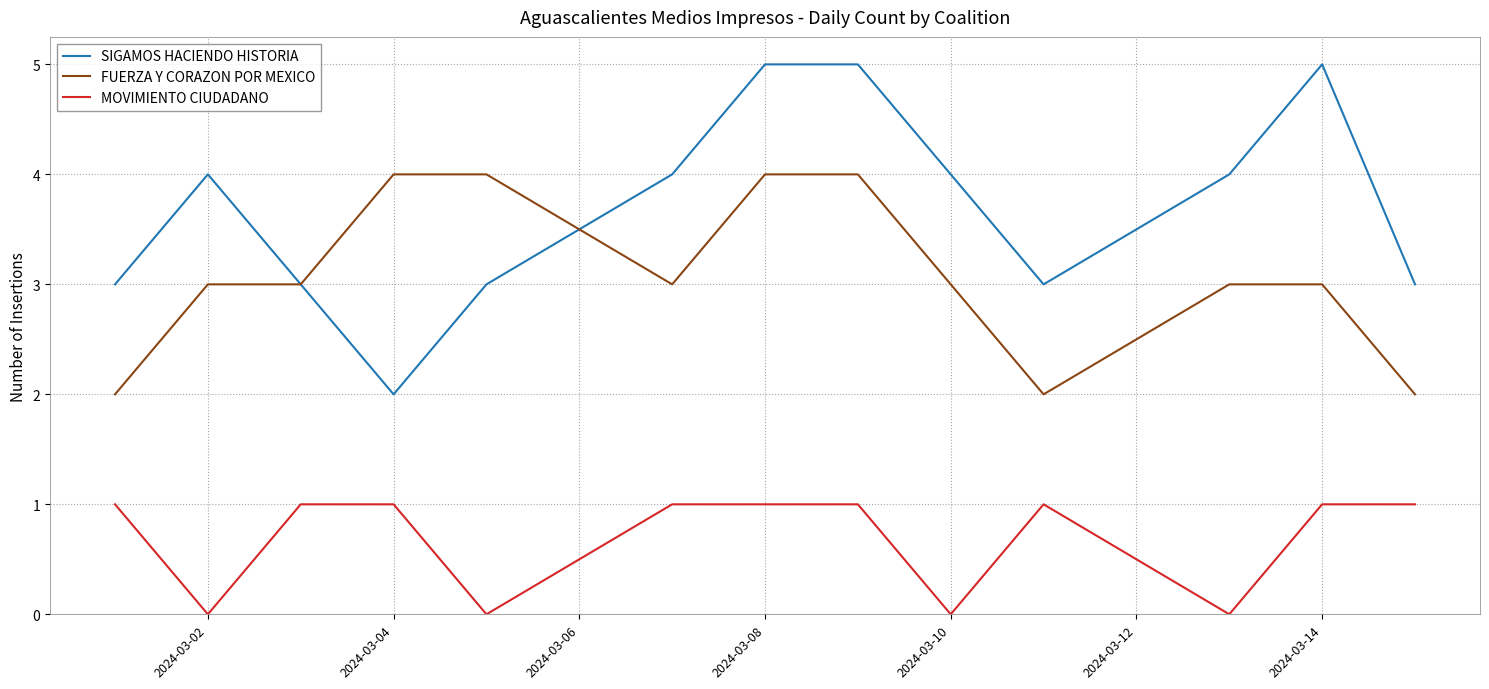

What is the difference between the second highest and minimum values in the SIGAMOS HACIENDO HISTORIA series?

3